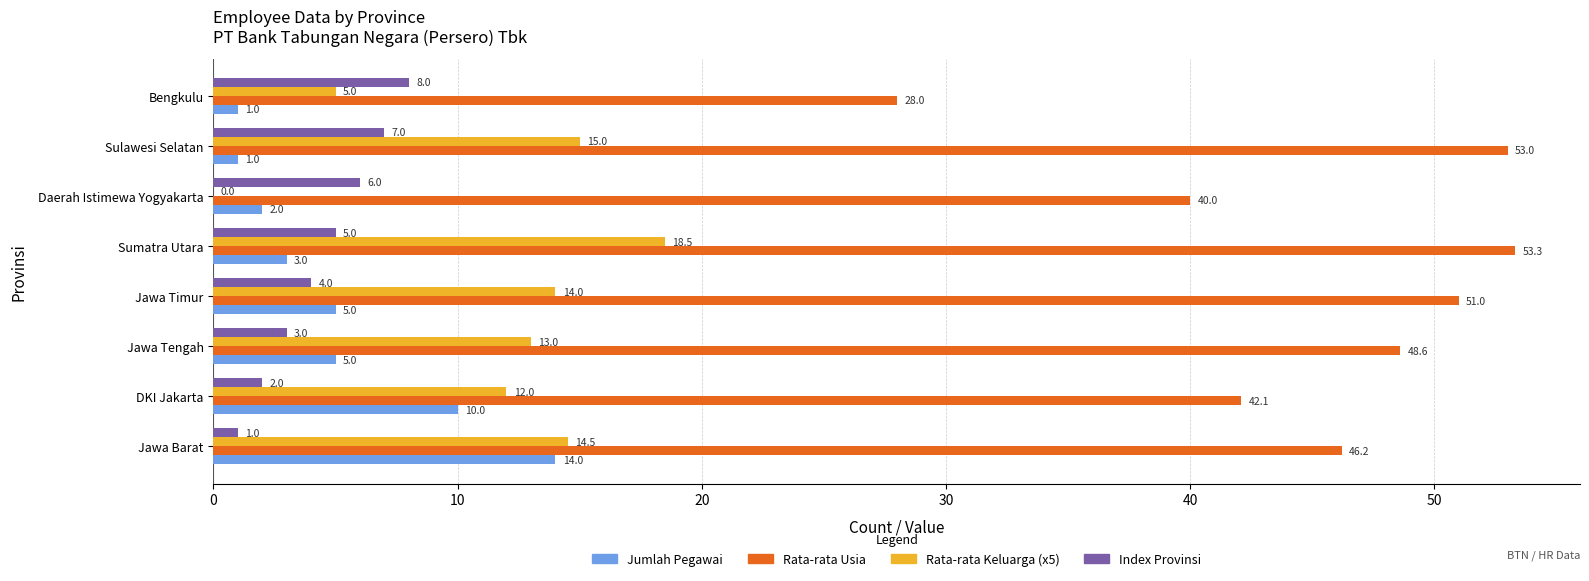

At which category is the sum across all series the highest?

Sumatra Utara